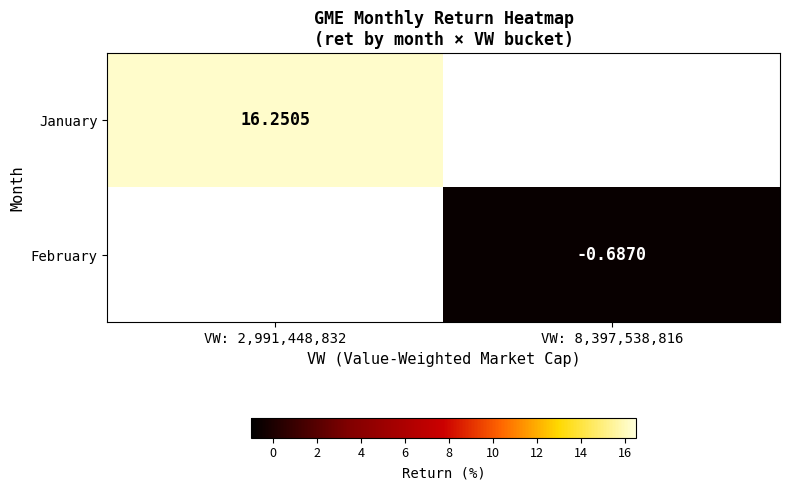

List the series in order of their peak value, lowest first.

January, February